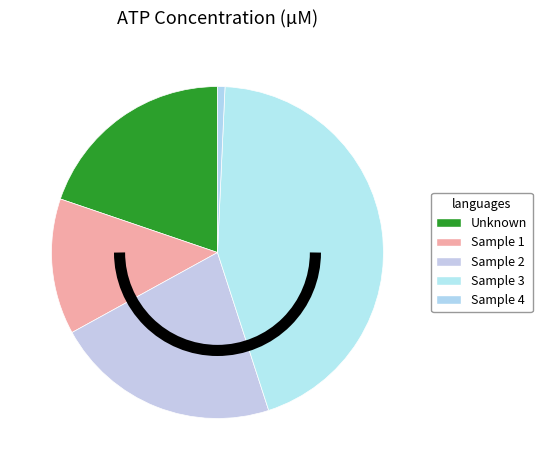

Count the number of slices in the pie.

5